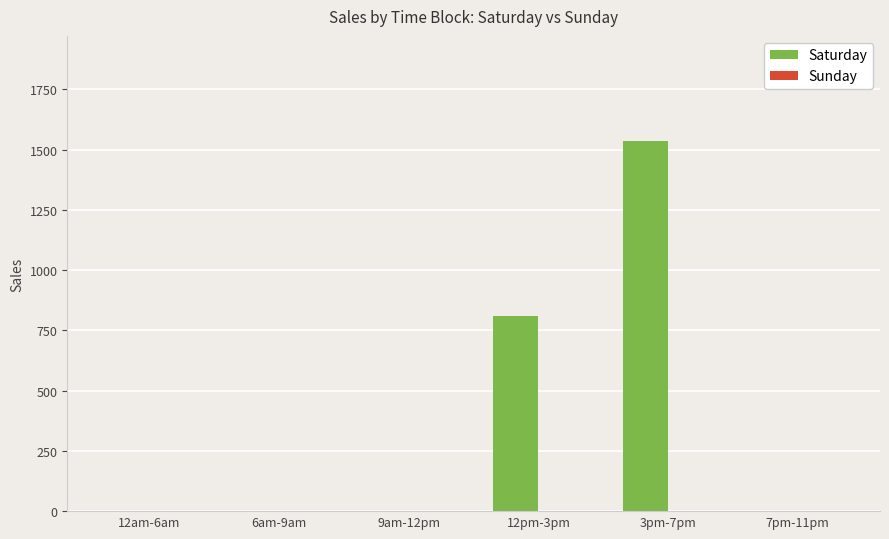

How many distinct data groups are displayed?

1